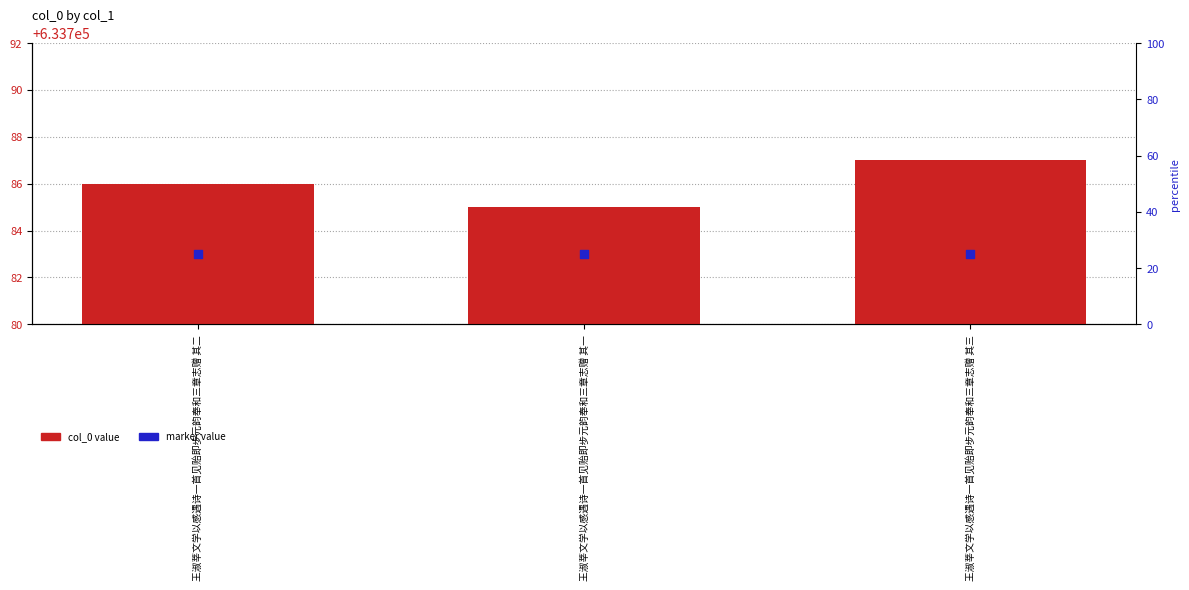

Which series has the widest spread of Y values?

col_0